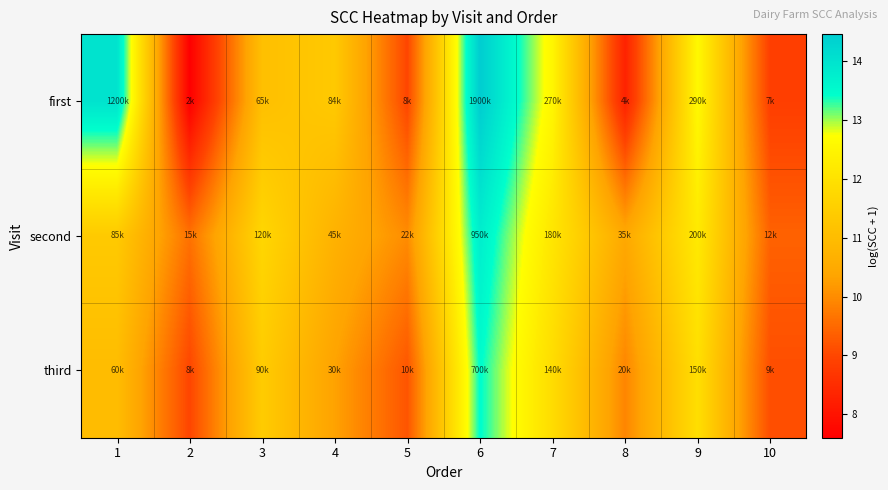

Rank the series by their average value, from lowest to highest.

third, first, second